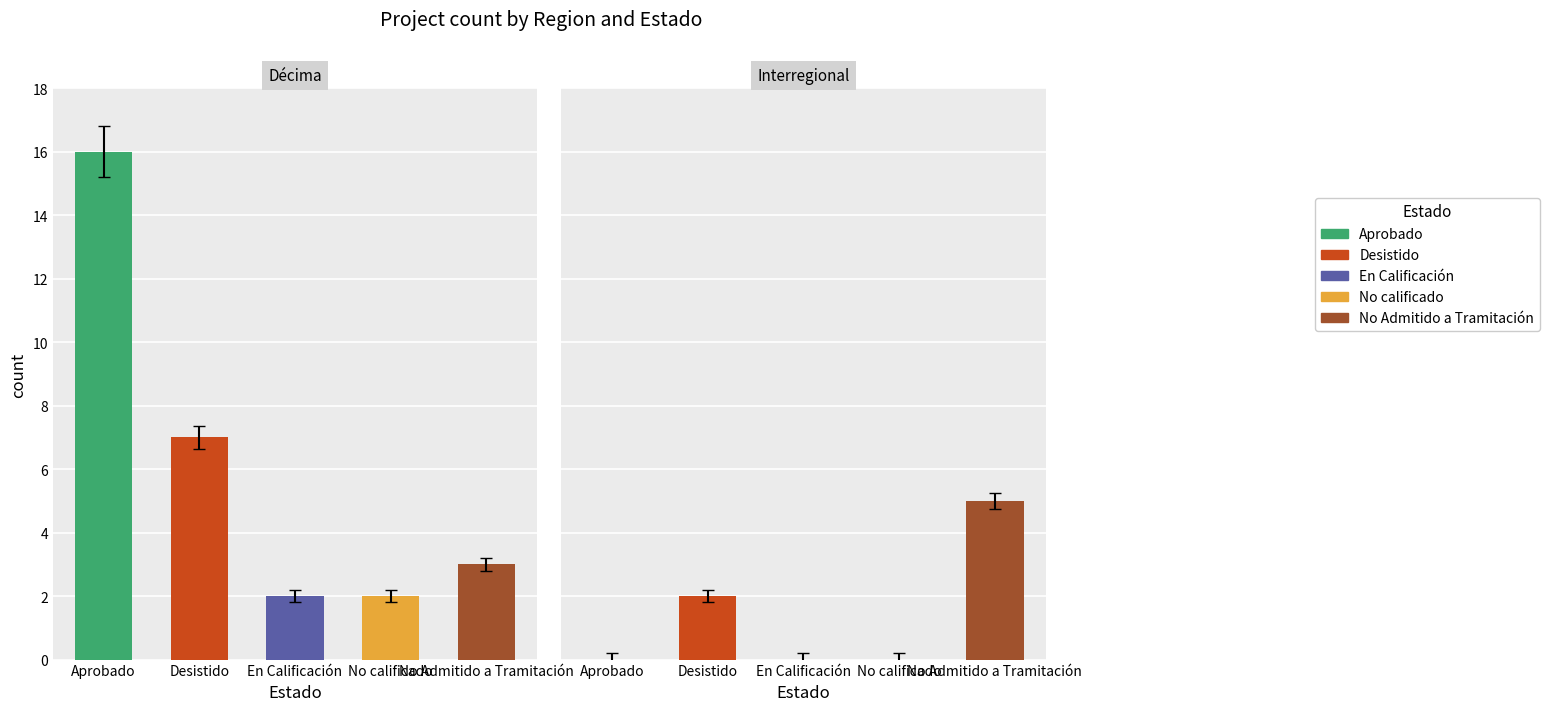

At 0, list the series in order from largest to smallest.

Aprobado, Desistido, No Admitido a Tramitación, En Calificación, No calificado